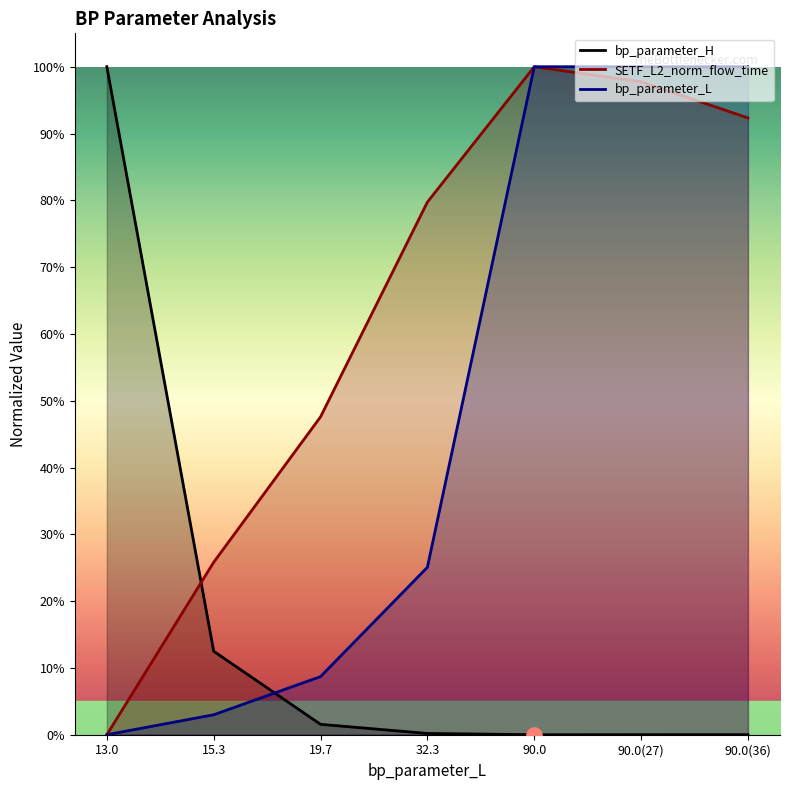

Which series contains the highest Y value?

bp_parameter_H